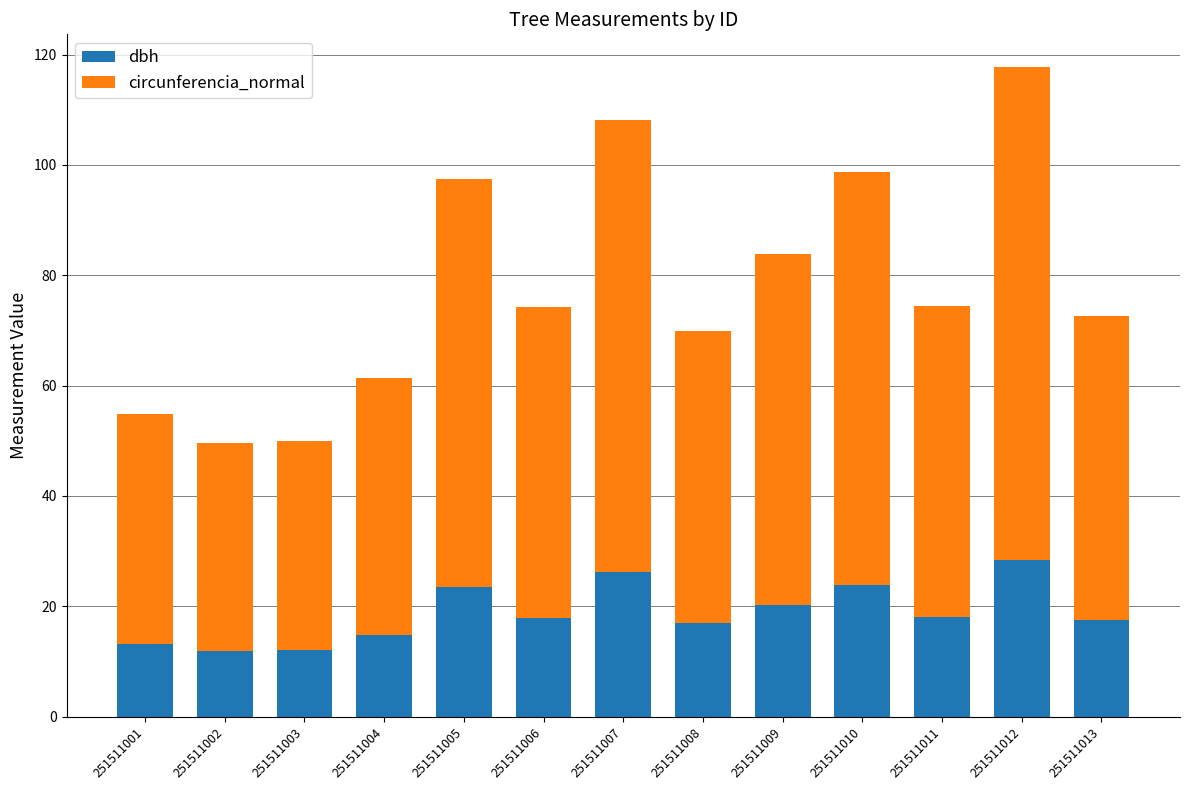

True or false: dbh has a value of 12.1 at 251511003.

True